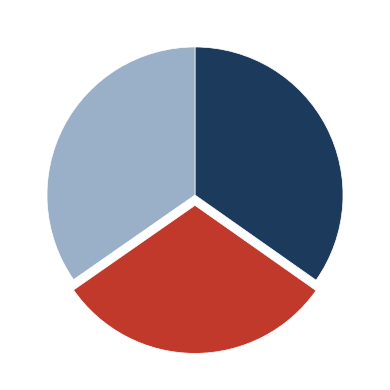

Is there a majority slice in this chart?

No